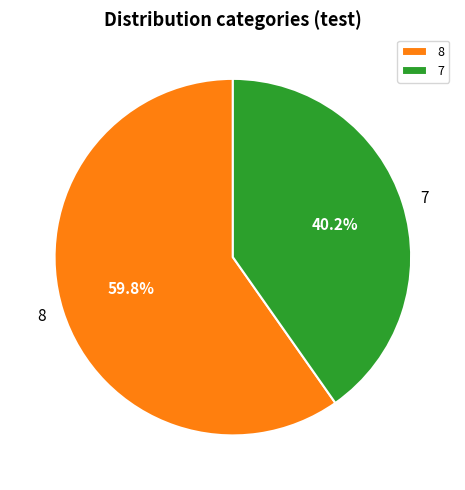

To the nearest percent, what is the difference between the largest and smallest slice percentages?

20%